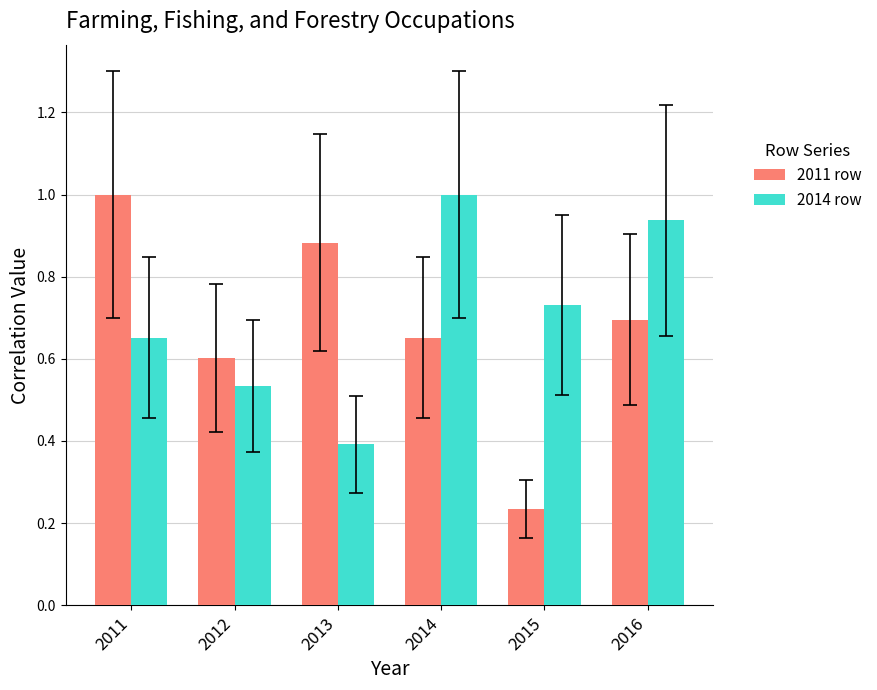

What is the total value across all series at 2013?

1.3